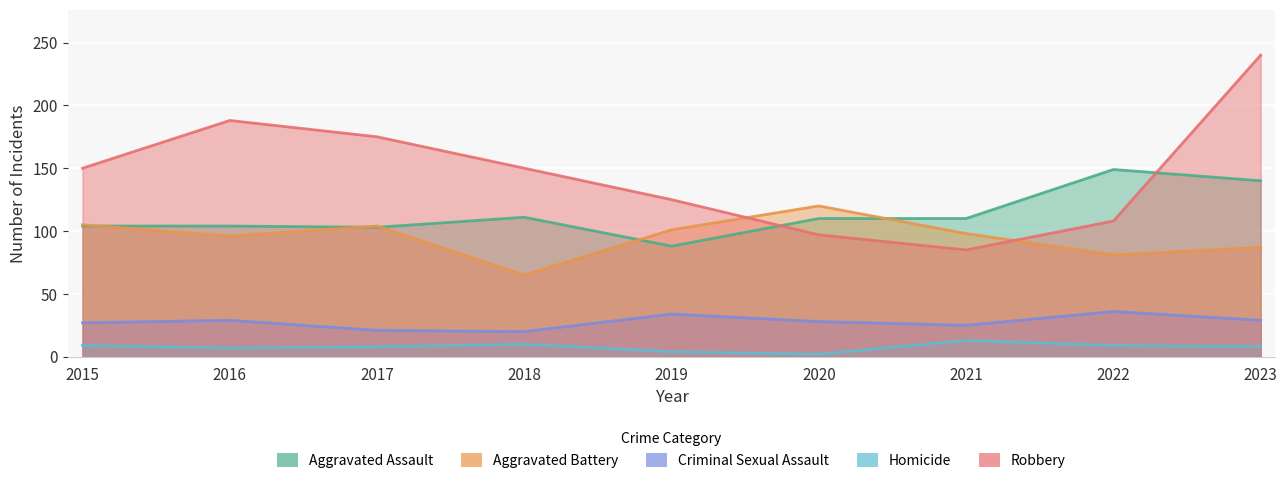

In Robbery, how many points are lower than both neighbors (excluding endpoints)?

1